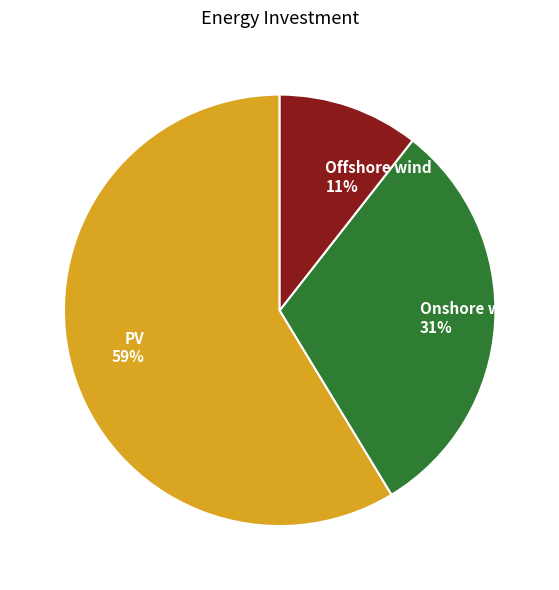

Is PV the majority of the pie?

Yes